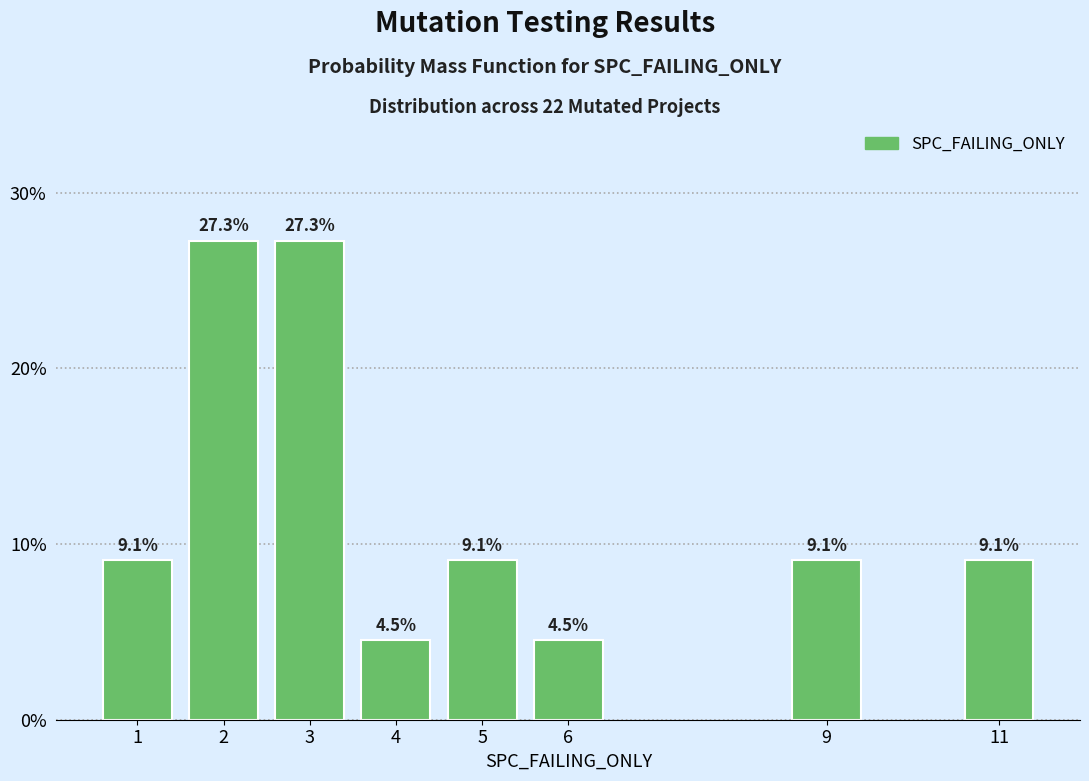

Reading left to right, what are all the values shown in this chart?

1=9.1	2=27.3	3=27.3	4=4.5	5=9.1	6=4.5	9=9.1	11=9.1